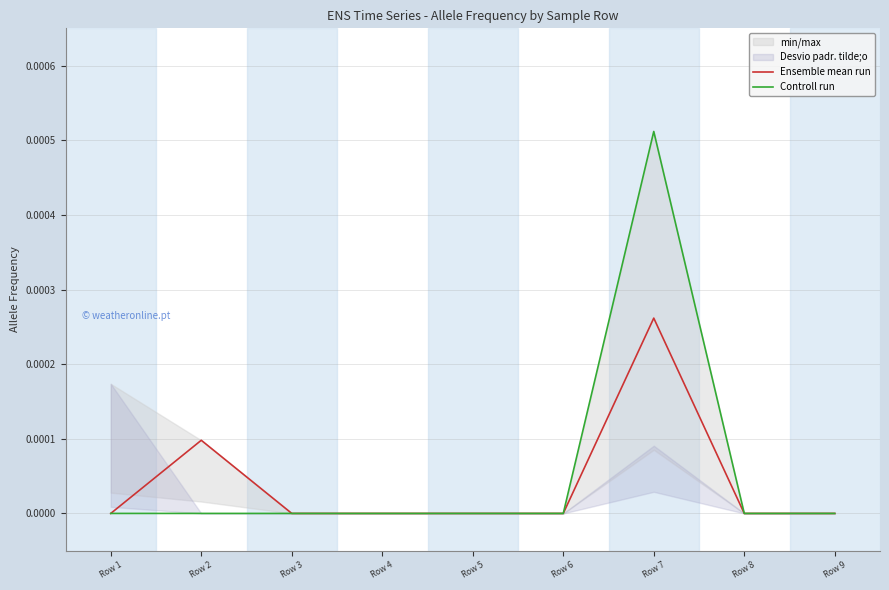

True or false: Controll run has more than 0 interior local peaks.

True